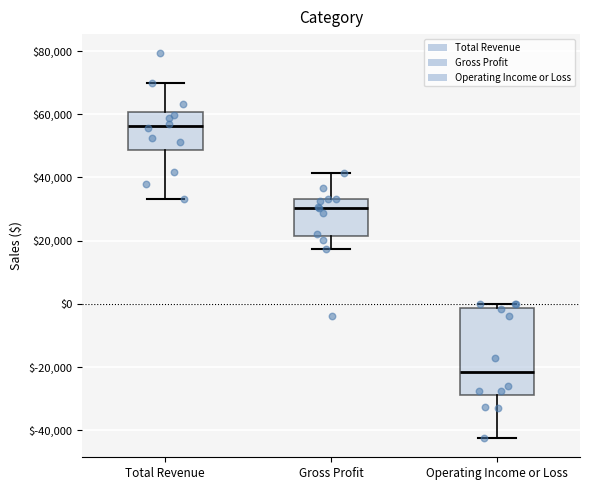

Reading left to right, transcribe this box plot: for each box, give where its median line is, the range the box spans, and where its two whiskers end, as read against the y-axis. The values are not printed on the chart, so give them approximately, as read against the axis.

Total Revenue: median 56000, box 48000 to 60000, whiskers 34000 to 70000
Gross Profit: median 30000, box 22000 to 34000, whiskers 18000 to 42000
Operating Income or Loss: median -22000, box -28000 to -2000, whiskers -42000 to 0